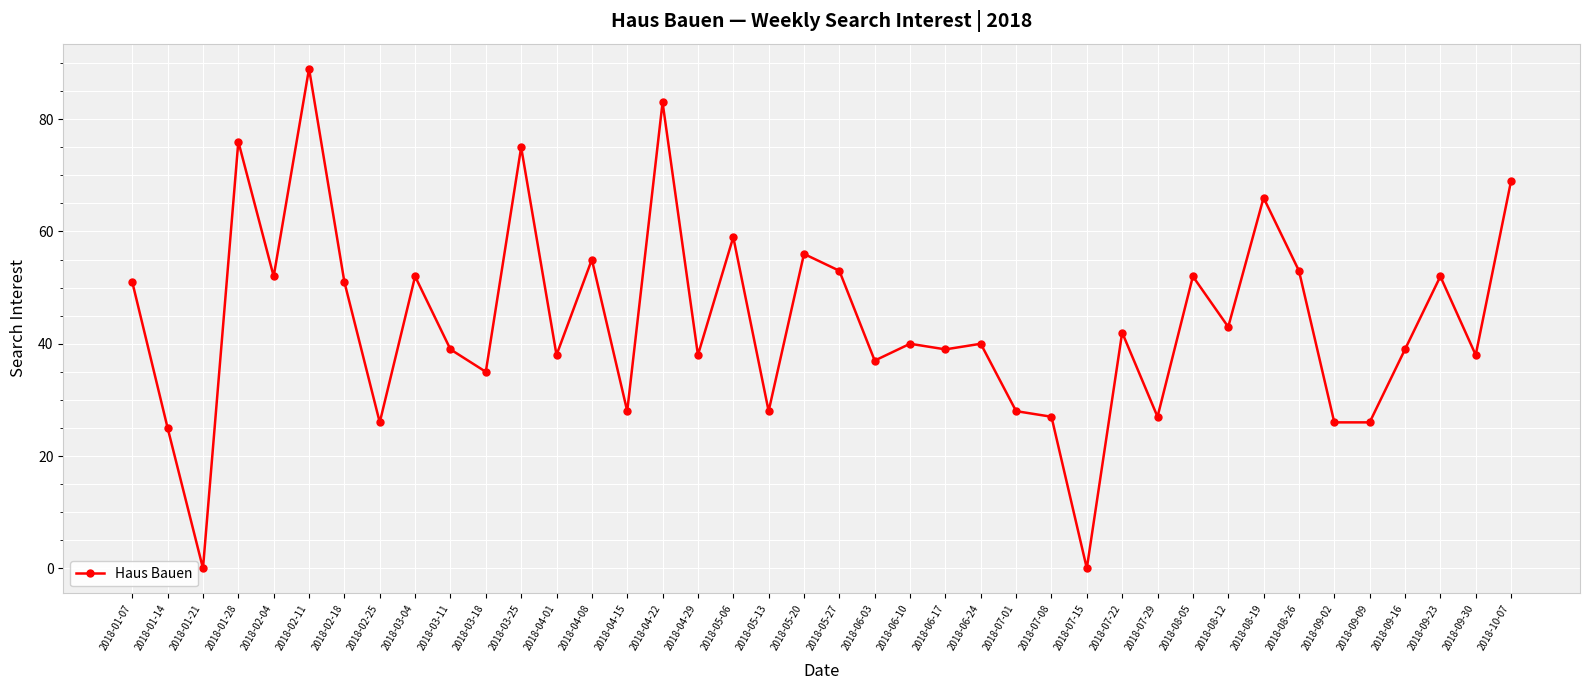

What is the maximum value shown in the chart?

89